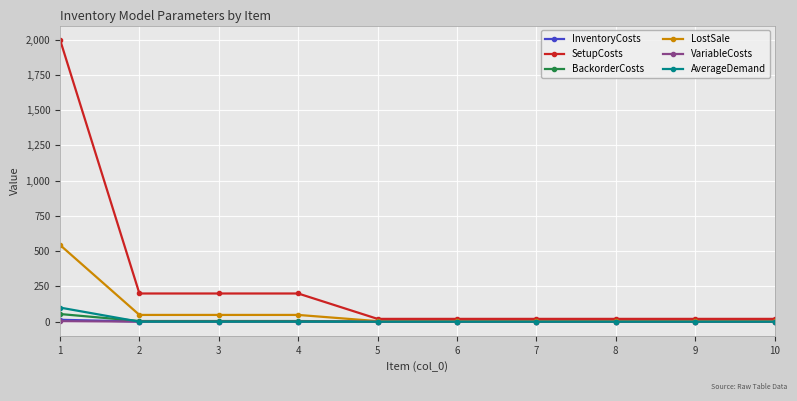

Is this an area chart (filled region under the line)?

No